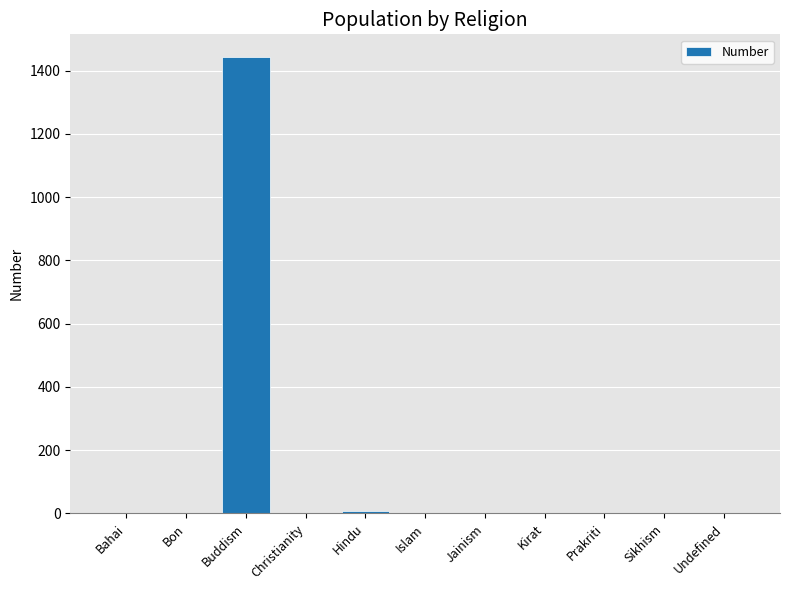

What is the sum of all values?

1451